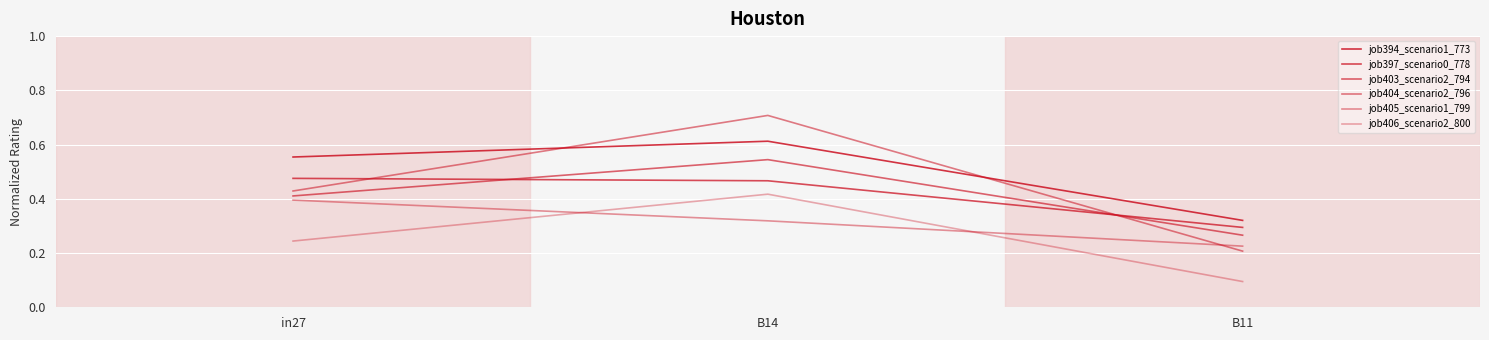

Between in27 and B14, which series saw the biggest shift?

job404_scenario2_796